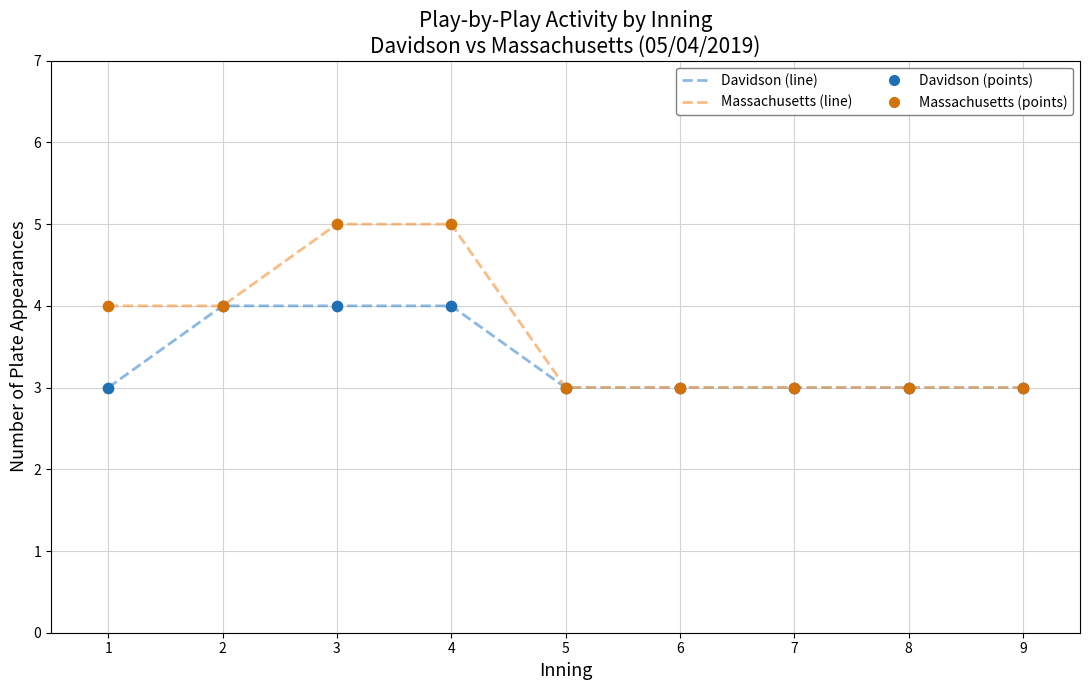

What is the total value across all series at 6?

6